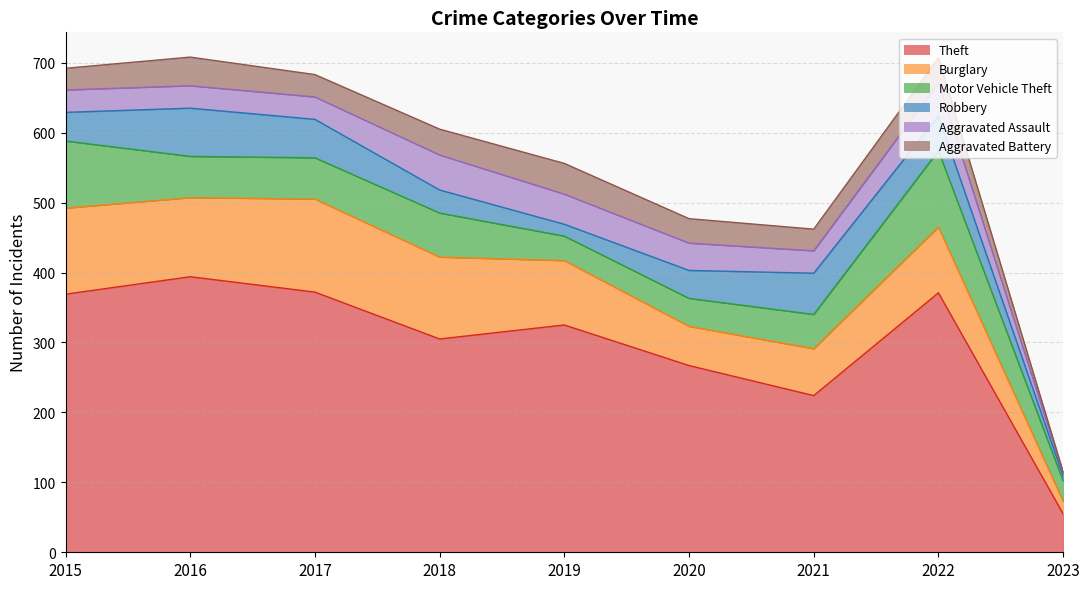

Between 2019 and 2023, which is larger?

2019